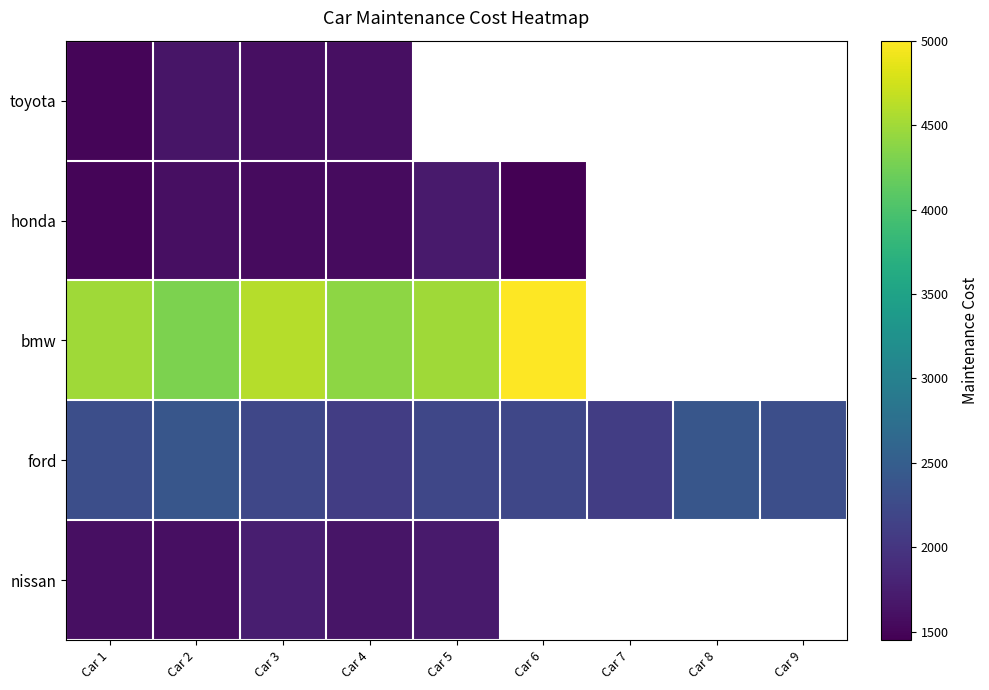

Which series changed the most between Car 1 and Car 5?

honda